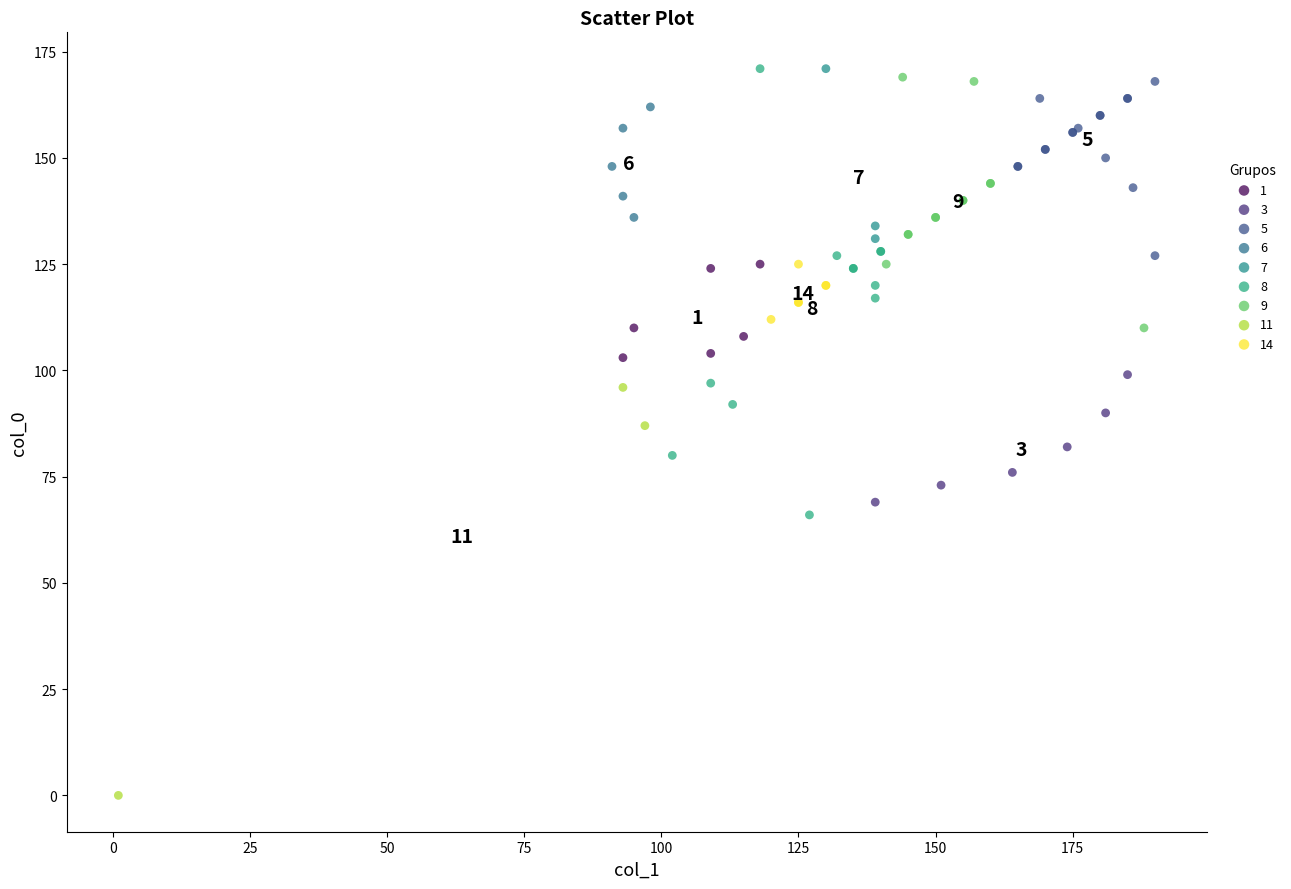

Which series reaches the minimum Y coordinate?

11